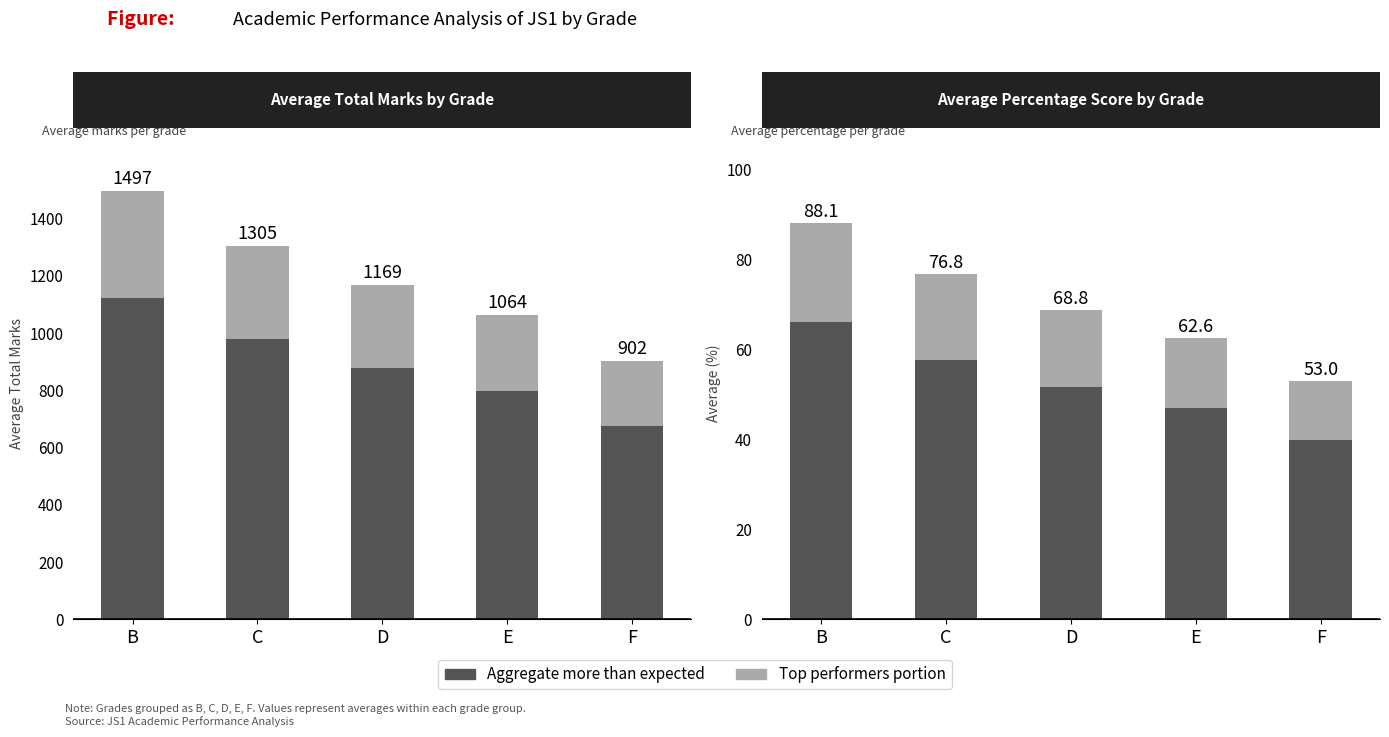

What is the value of the Top performers portion bar at the 5th from the left?

13.2